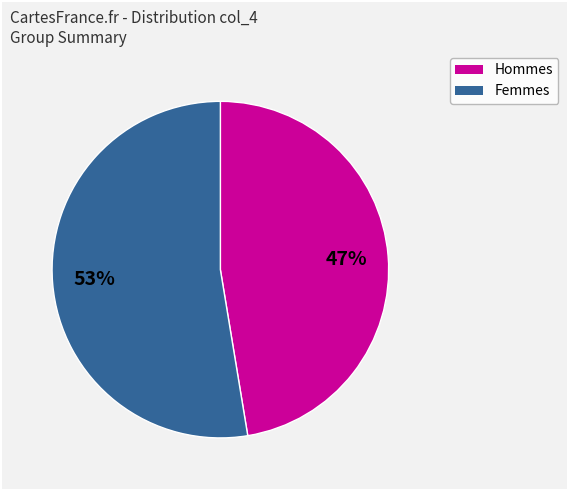

To the nearest percent, what is the average slice percentage?

50%